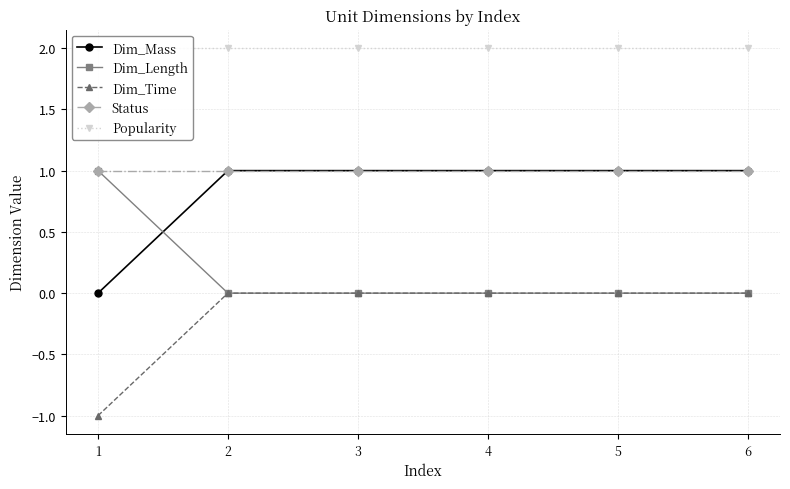

How many values in the Dim_Mass series are below 1?

1